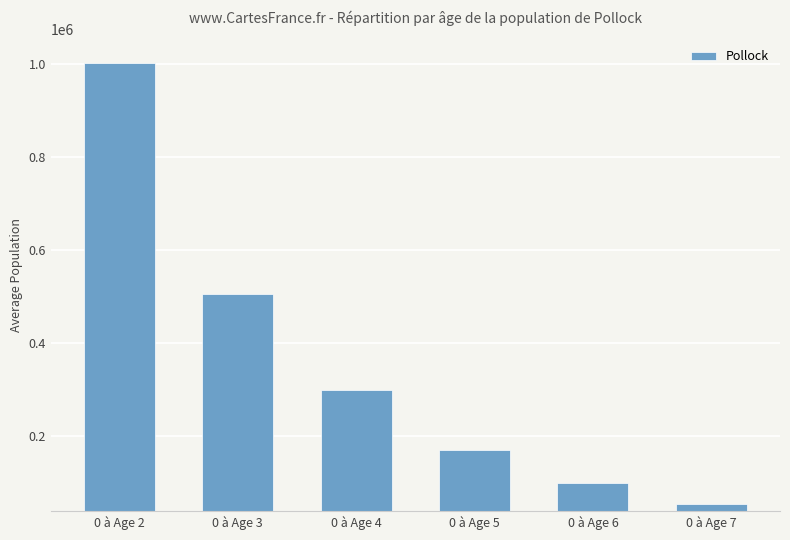

Reading left to right, list all the values displayed in this chart.

0 à Age 2=1002162.9	0 à Age 3=504333.9	0 à Age 4=297676.0	0 à Age 5=169100.5	0 à Age 6=98172.4	0 à Age 7=53825.6